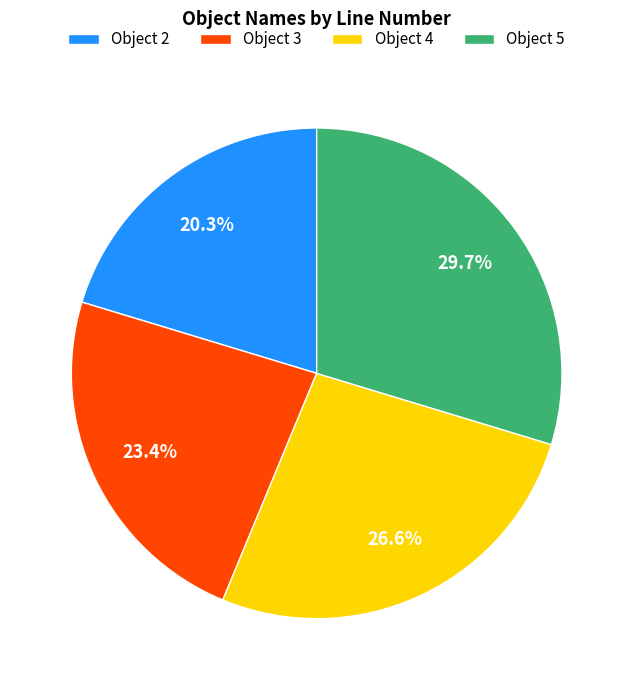

Which has a higher value, Object 2 or Object 3?

Object 3